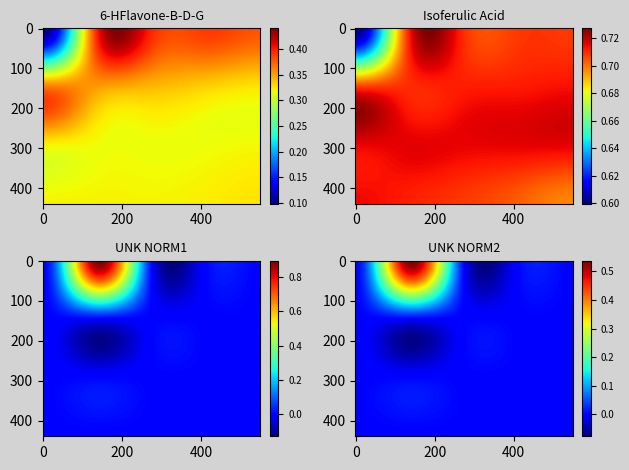

At which category is the sum across all series the highest?

190